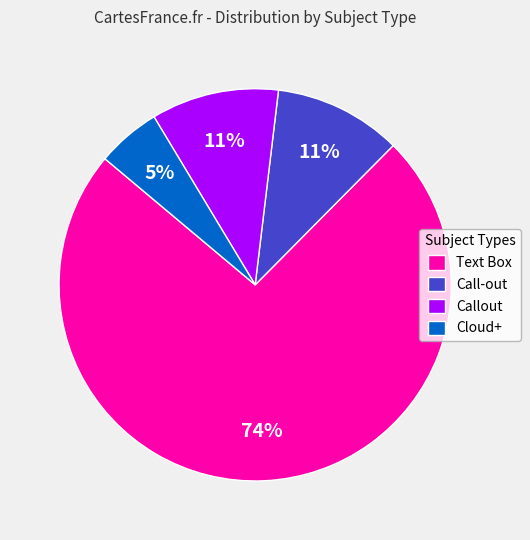

Count the number of slices in the pie.

4